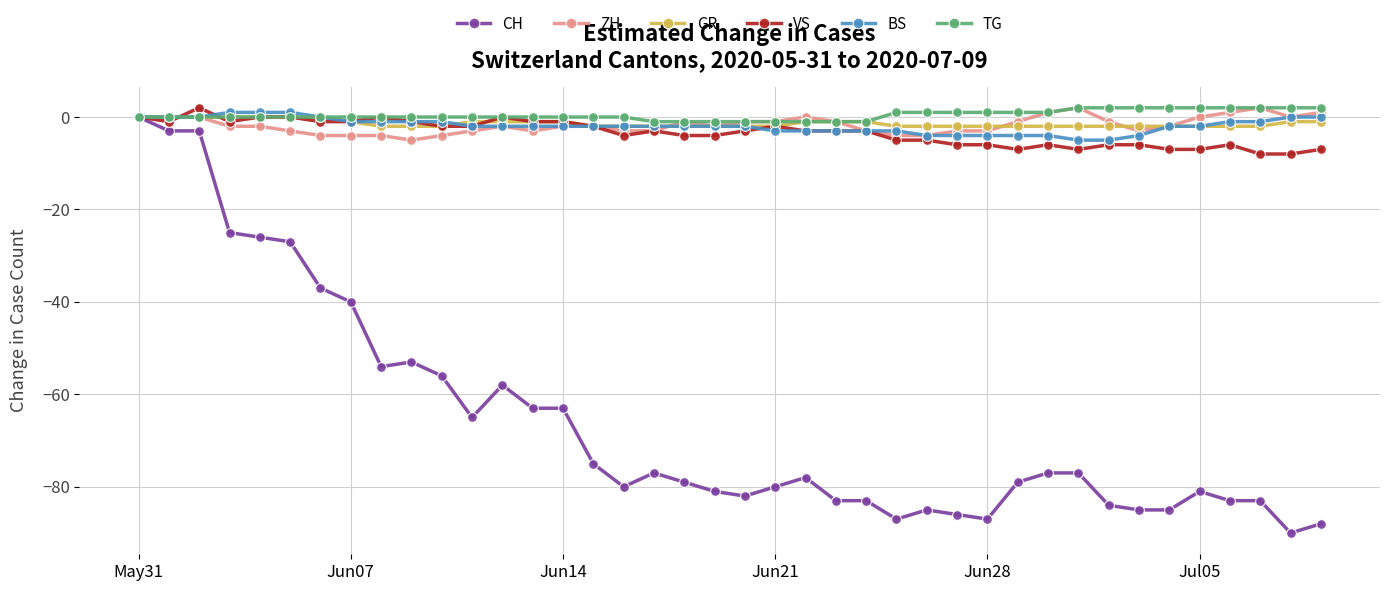

What is the minimum value shown in the chart?

-90